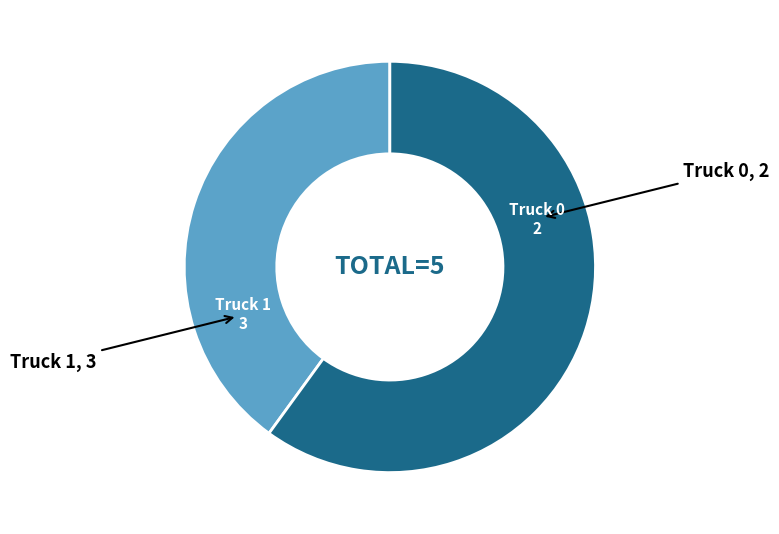

Is there a majority slice in this chart?

Yes